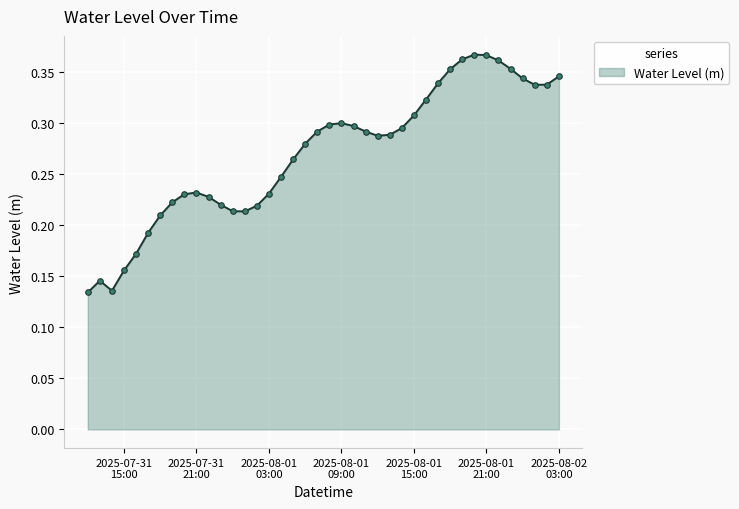

Count the values in the range 0 to 1.

40